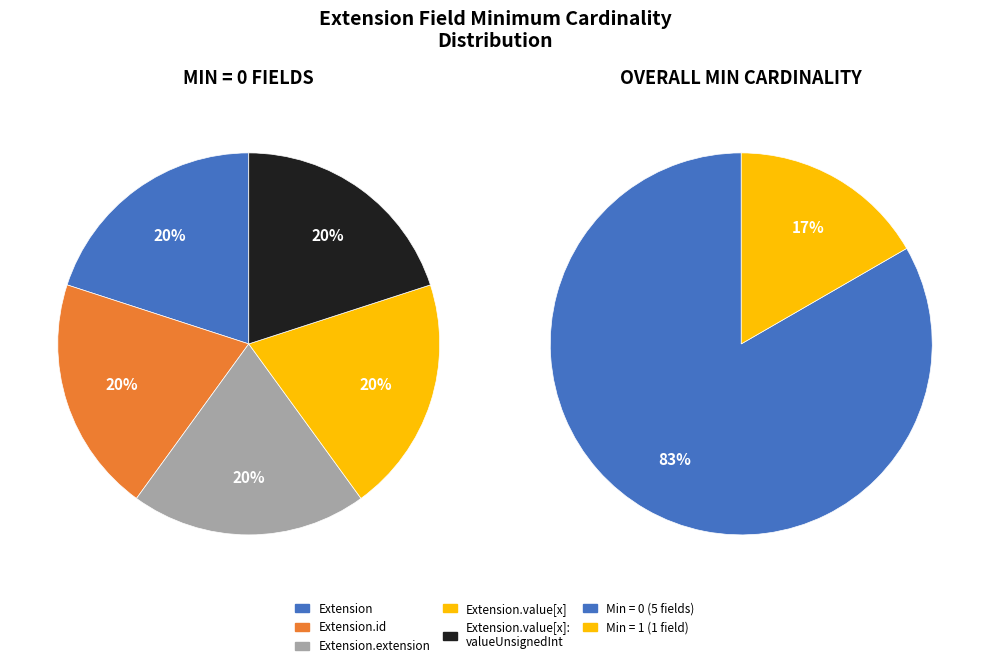

The Extension.extension slice represents 1% of the pie. True or false?

False